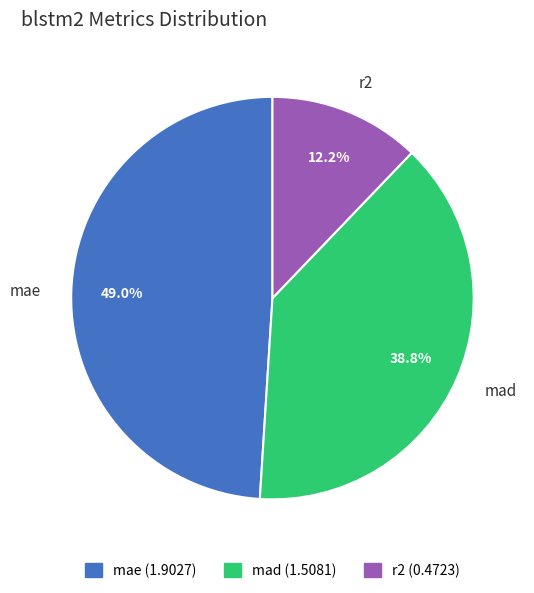

Which has a higher value, mae or mad?

mae